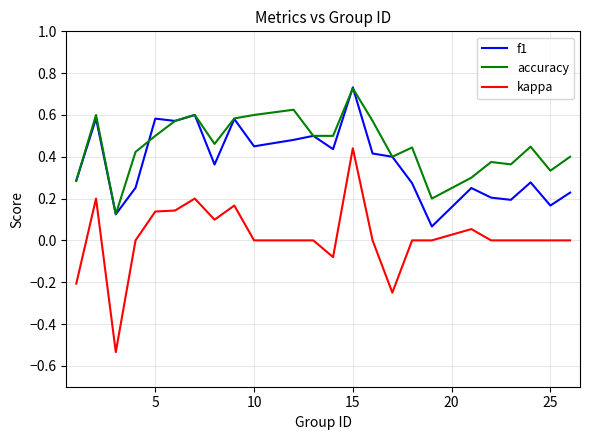

True or false: kappa and f1 cross at least once.

False